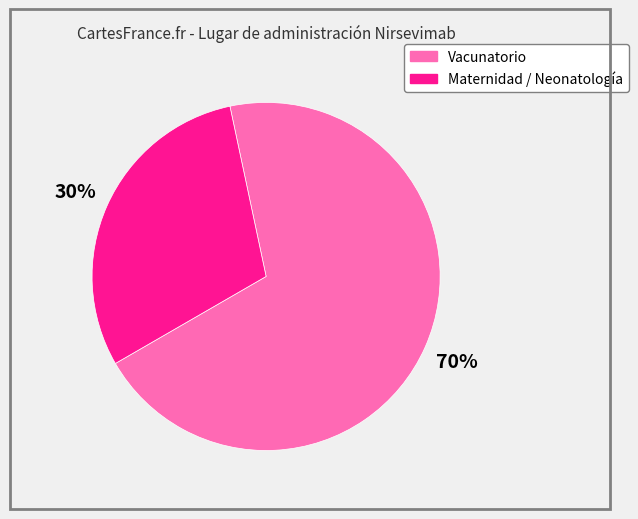

Is the sum of Maternidad / Neonatología and Vacunatorio greater than half?

Yes